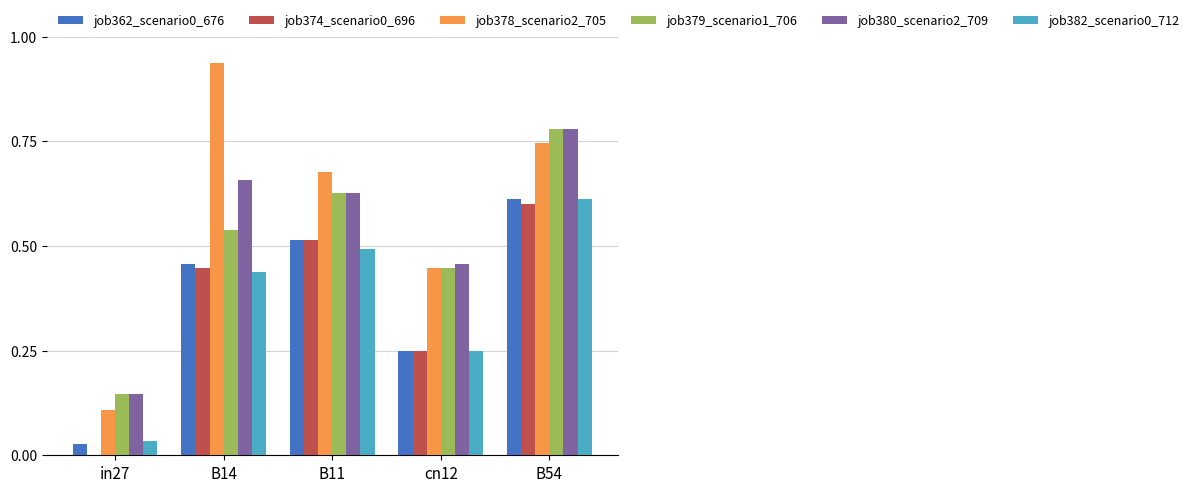

What is the sum of the job374_scenario0_696 values at B14 and B54?

1.0